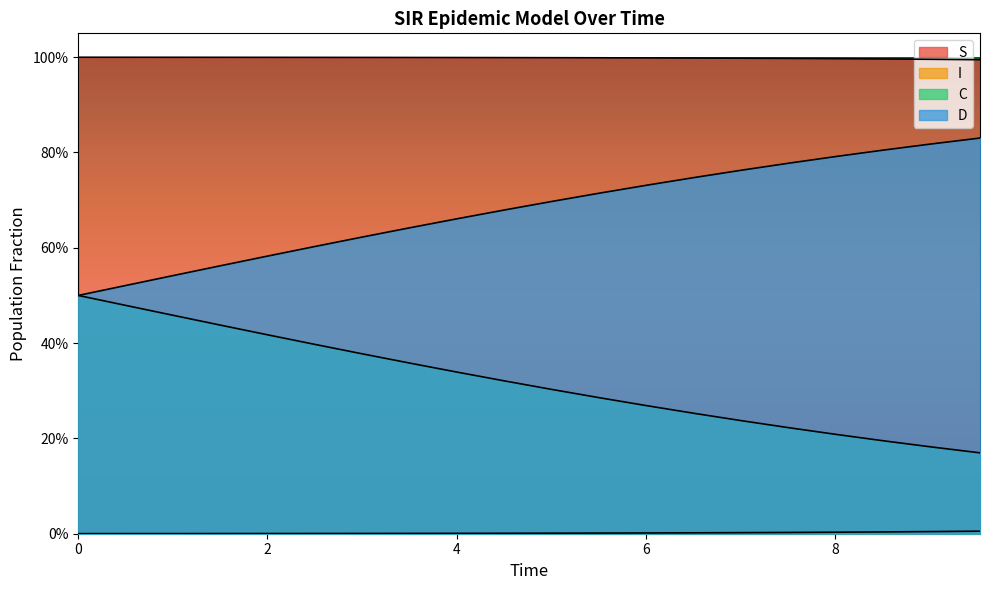

Reading left to right, what are all the values shown in this chart?

S: 0.0	0.0	0.0	0.0	0.0	0.0	0.0	0.0	0.0	0.0	0.0	0.0	0.0	0.0	0.0	0.0	0.0	0.0	0.0	0.0
I: 1.0	1.0	1.0	1.0	1.0	1.0	1.0	1.0	1.0	1.0	1.0	1.0	1.0	1.0	1.0	1.0	1.0	1.0	1.0	1.0
C: 0.5	0.5	0.5	0.4	0.4	0.4	0.4	0.4	0.3	0.3	0.3	0.3	0.3	0.3	0.2	0.2	0.2	0.2	0.2	0.2
D: 0.5	0.5	0.5	0.6	0.6	0.6	0.6	0.6	0.7	0.7	0.7	0.7	0.7	0.7	0.8	0.8	0.8	0.8	0.8	0.8